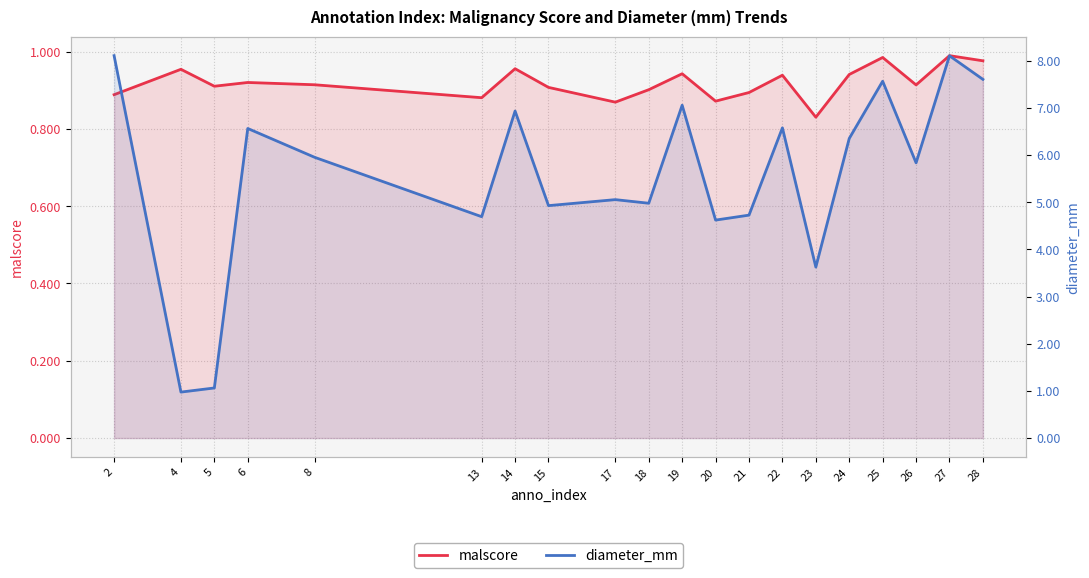

What is the value of the diameter_mm point at the 7th from the left?

6.9